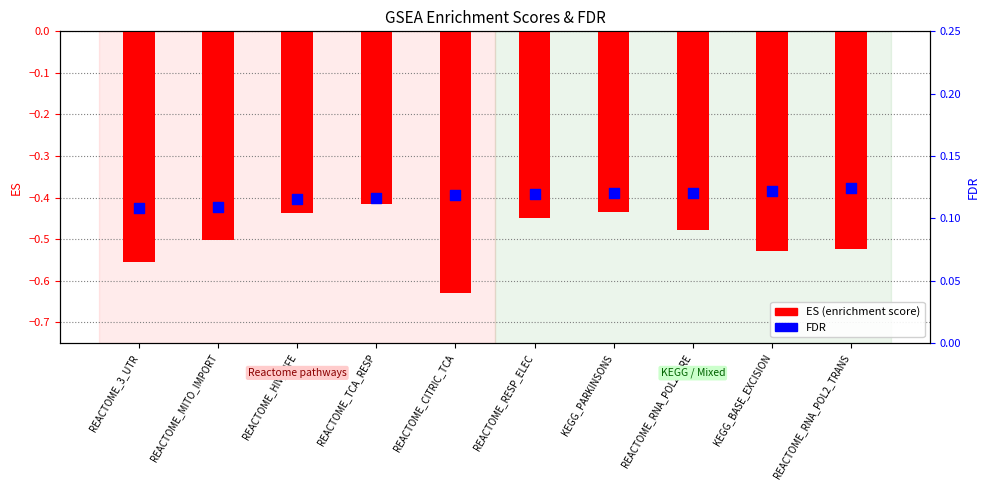

What is the total value across all series at REACTOME_RNA_POL2_PRE?

-0.4